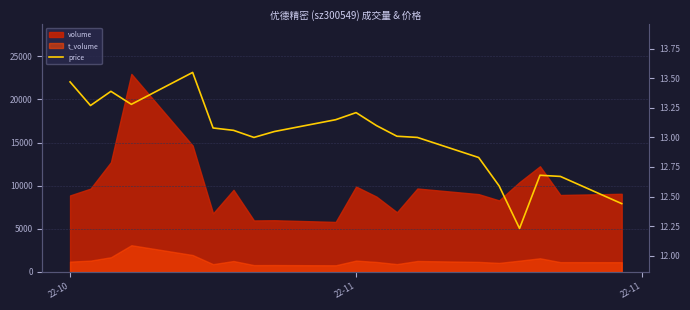

Does the chart display data point markers on the line(s)?

No